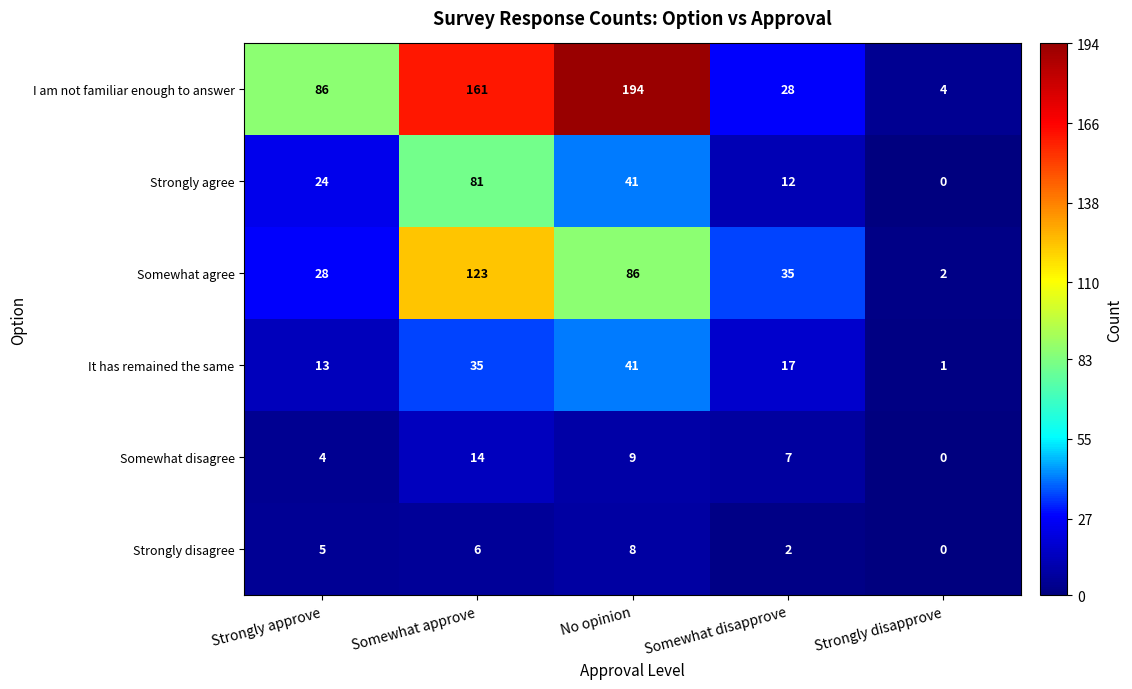

Where does the Somewhat agree series first go above 35?

Somewhat approve